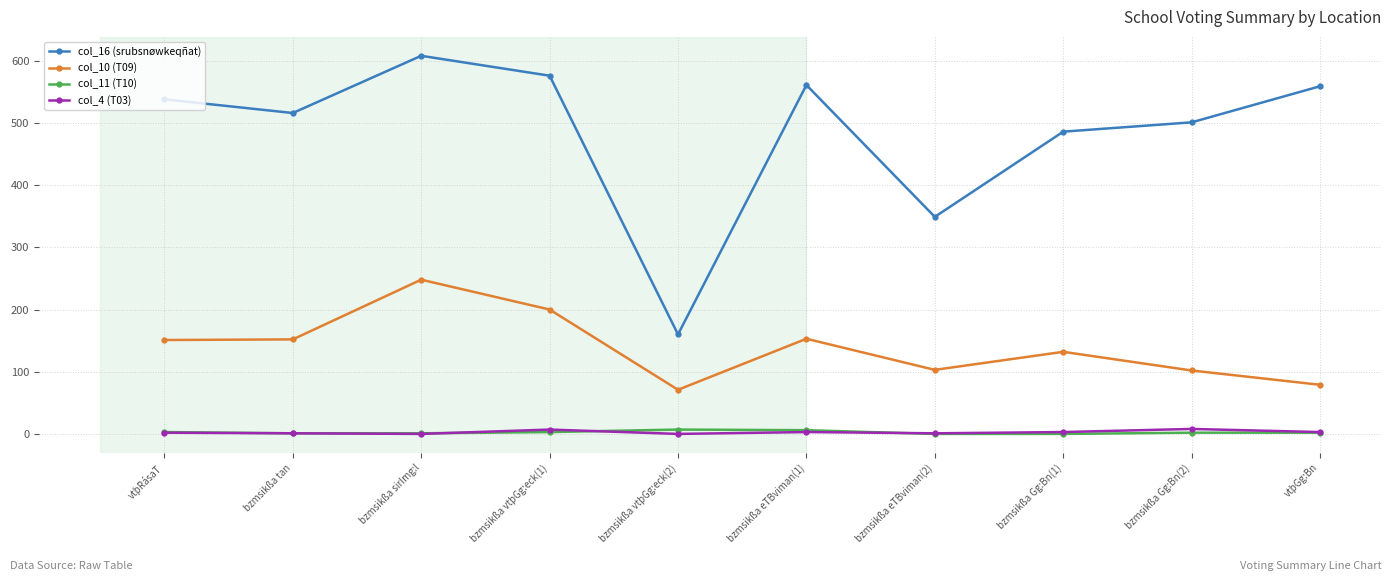

What is the sum of all col_4 (T03) values?

28